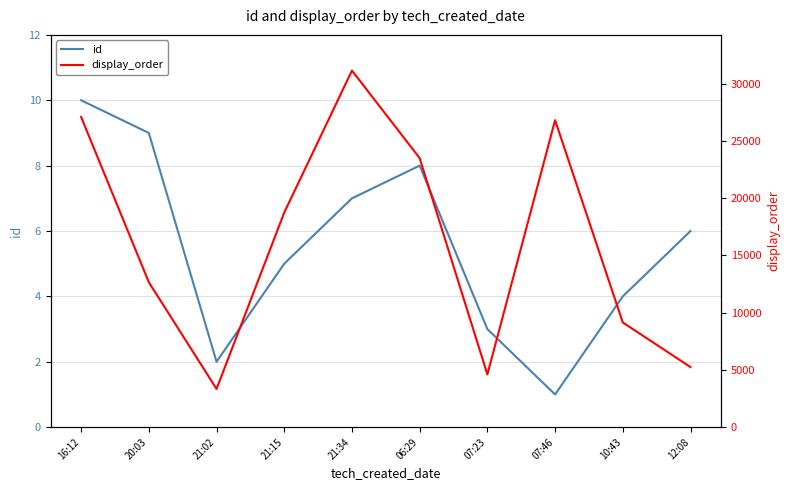

True or false: id has a value of 5 at 07:23.

False